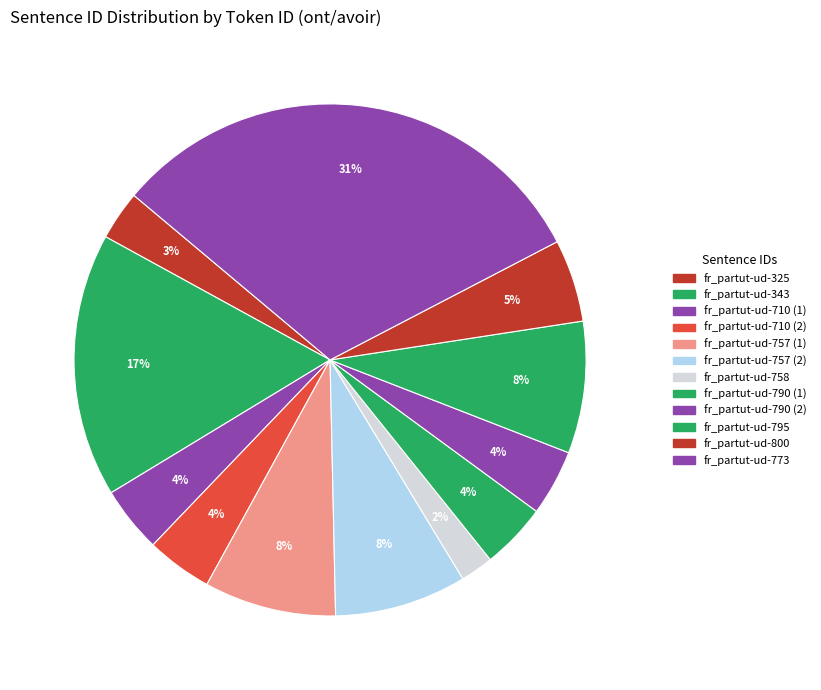

How many segments does this pie chart have?

12